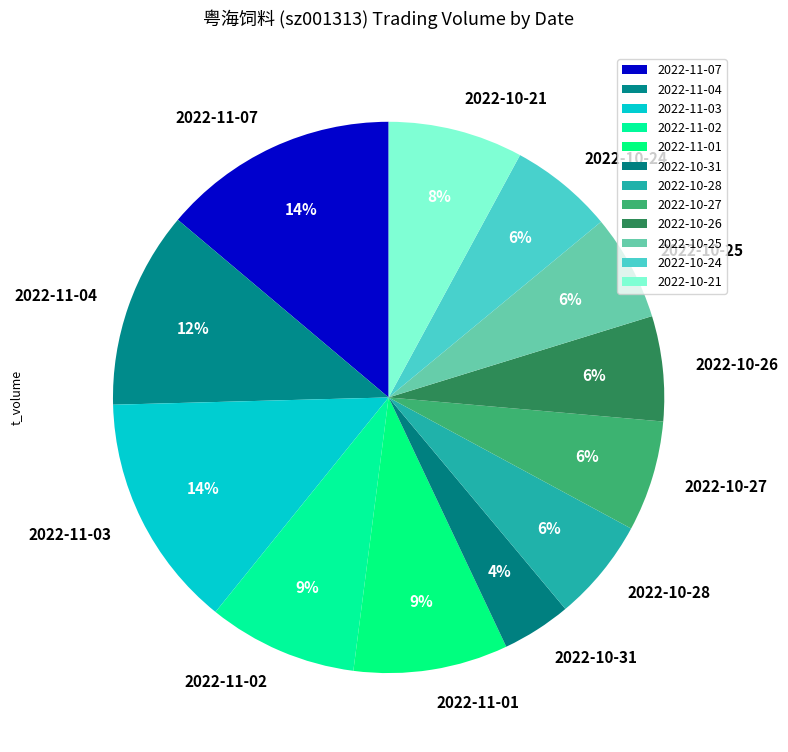

True or false: 2022-10-27 accounts for 6% of the total.

True